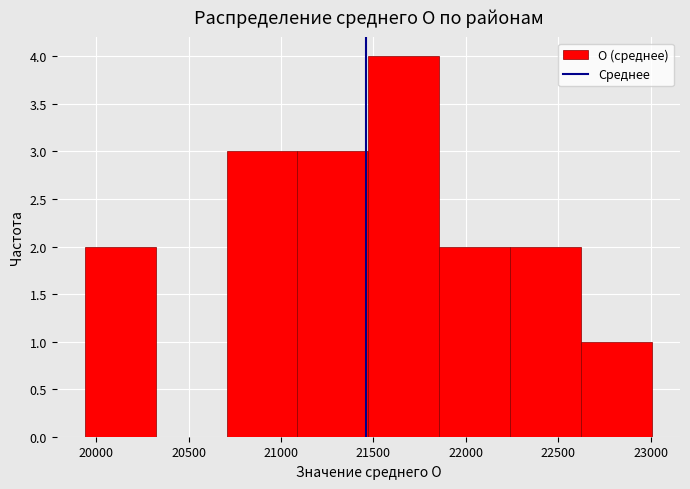

Over which range of the x-axis is the bar tallest?

21450 to 21850